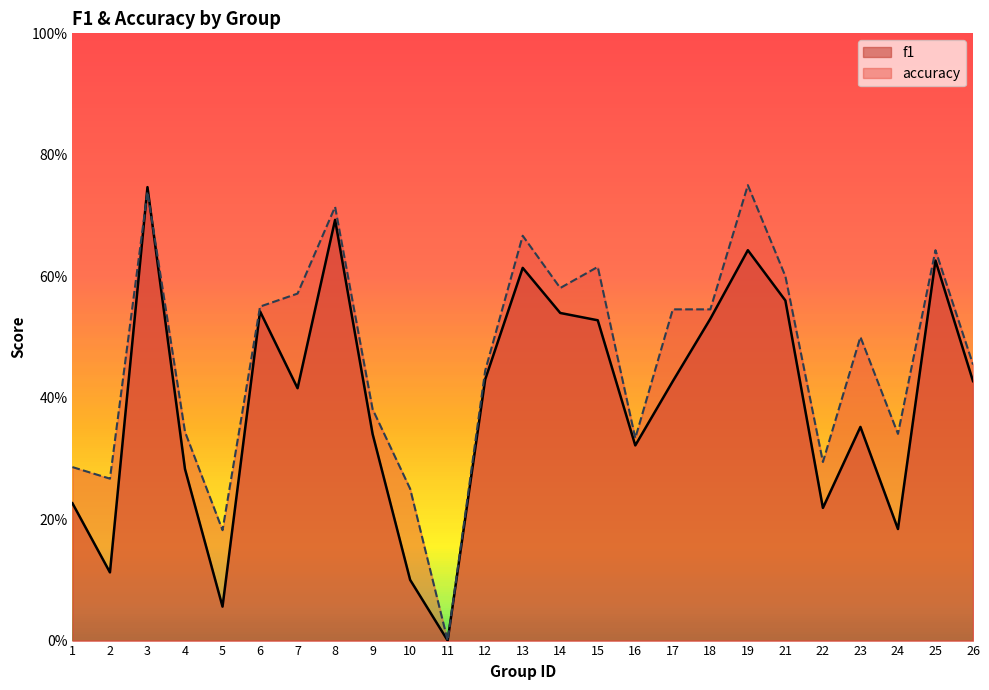

What is the difference between the maximum and minimum values in the f1 series?

0.7